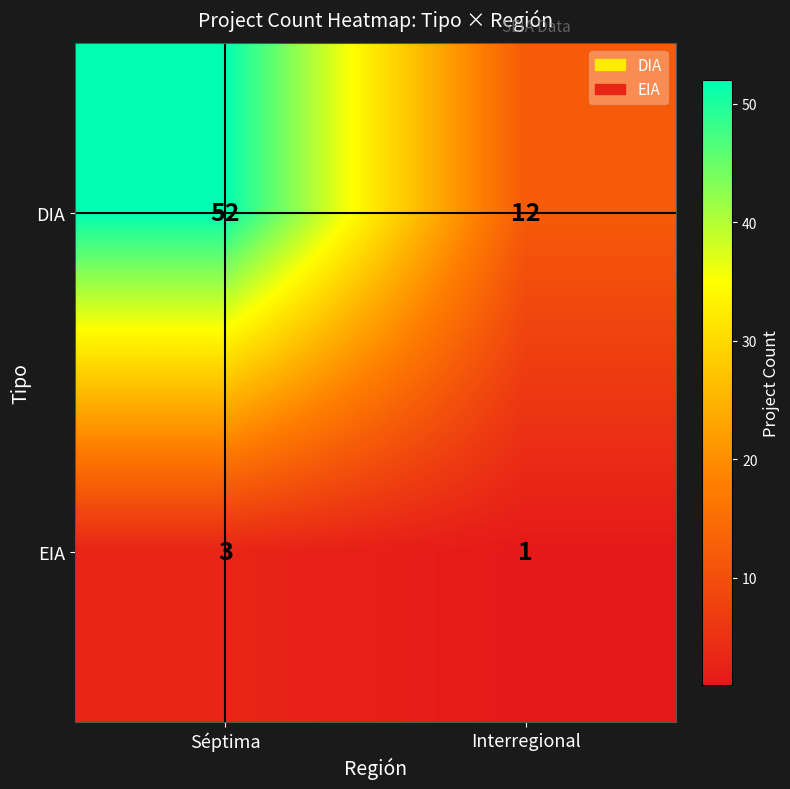

Rank the series by their average value, from lowest to highest.

EIA, DIA